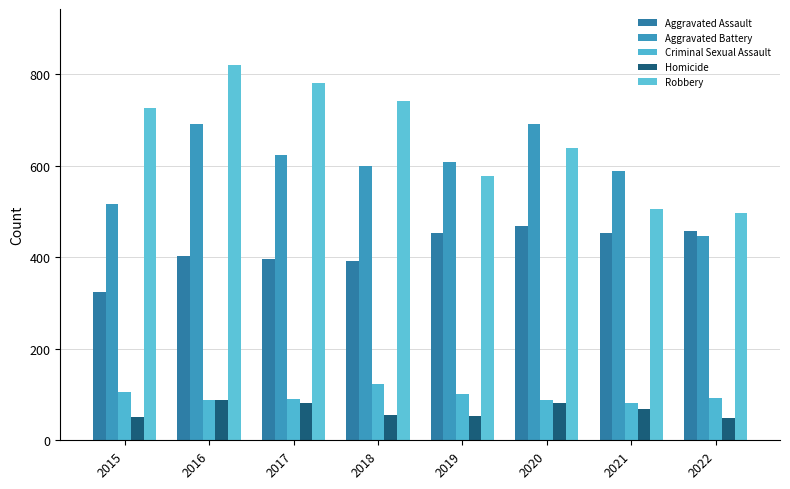

What is the difference between the Aggravated Assault values at 2020 and 2021?

16